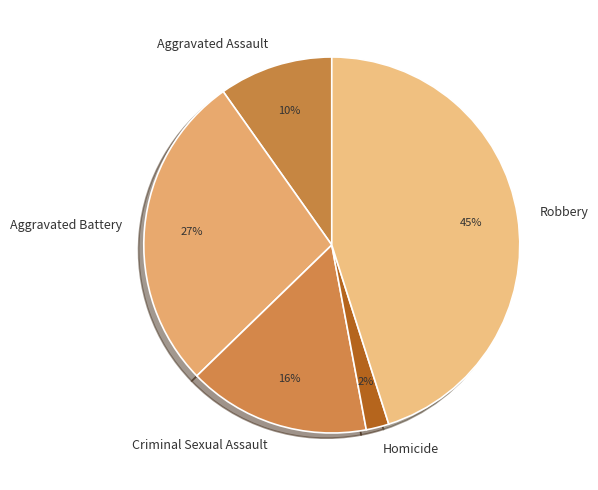

Is Aggravated Battery the majority of the pie?

No